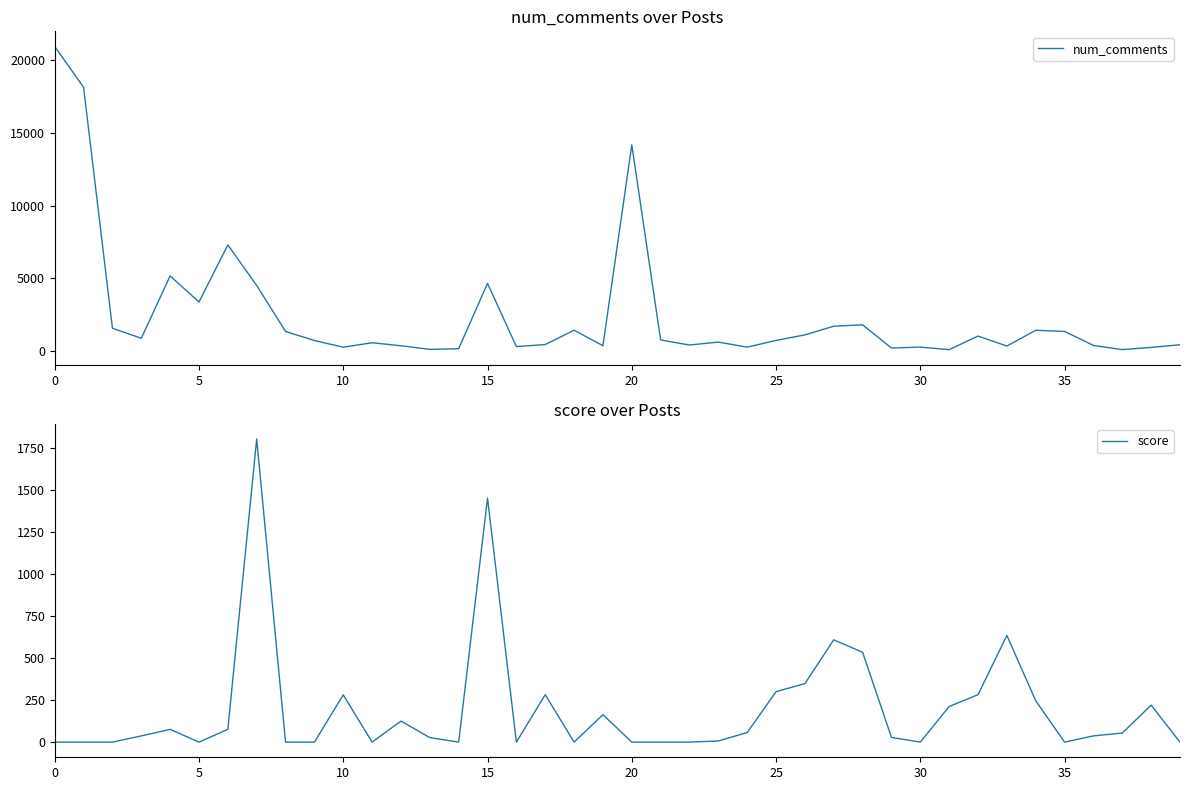

How many values in the score series exceed 37?

19